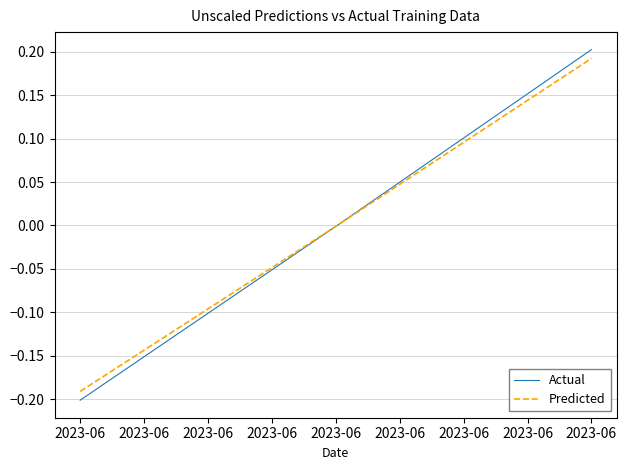

The Actual series shows 0.2 at 2023-06. True or false?

True